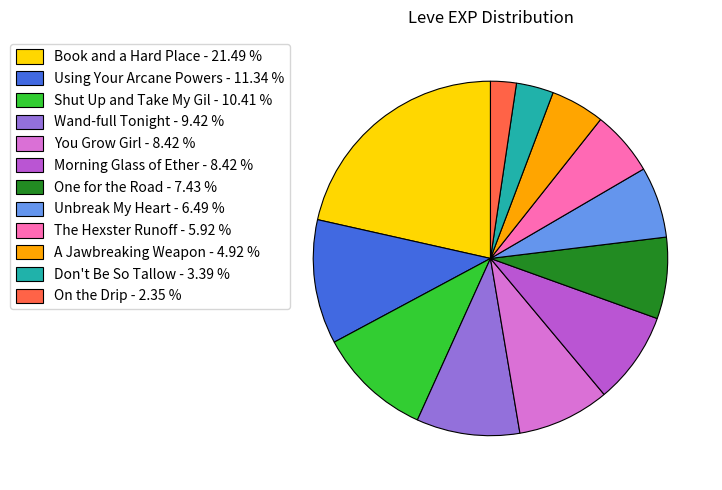

Approximately how many times larger is the value at Using Your Arcane Powers - 11.34 % compared to A Jawbreaking Weapon - 4.92 %?

2.3